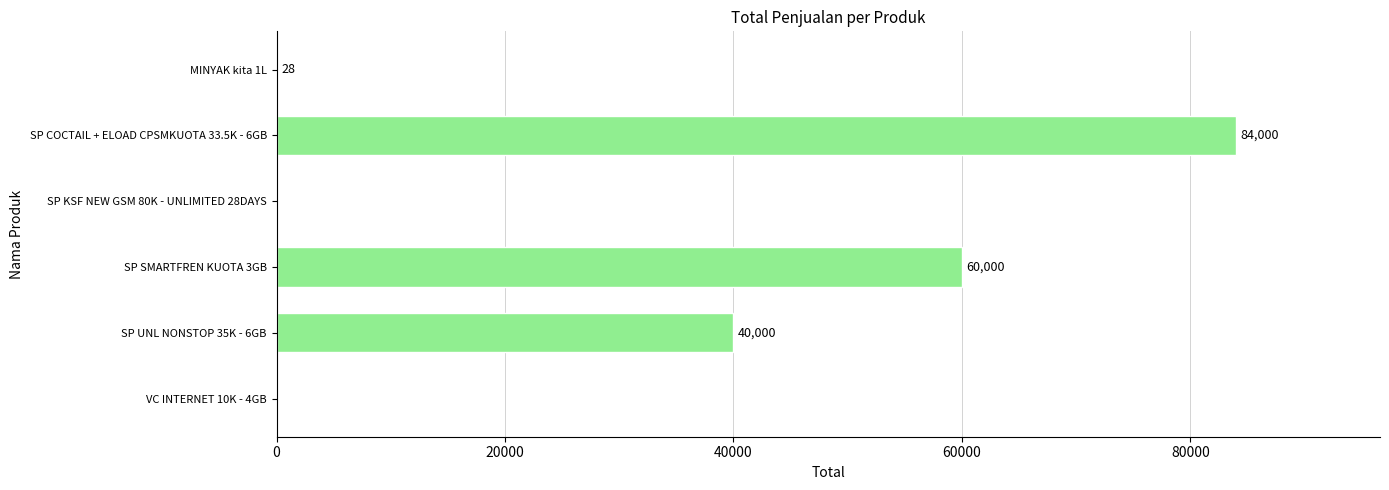

What is the average value?

30671